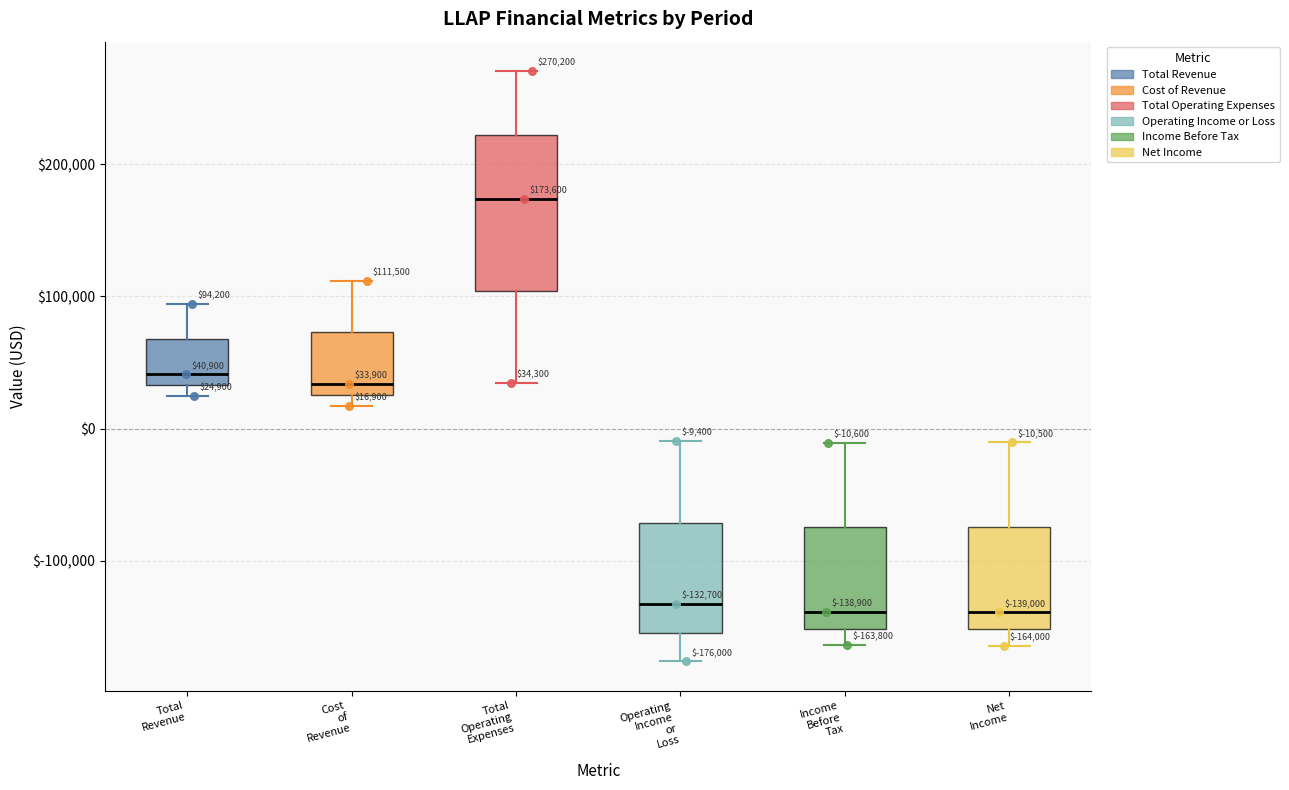

Which box is the tallest, from its lower edge to its upper edge?

Total Operating Expenses